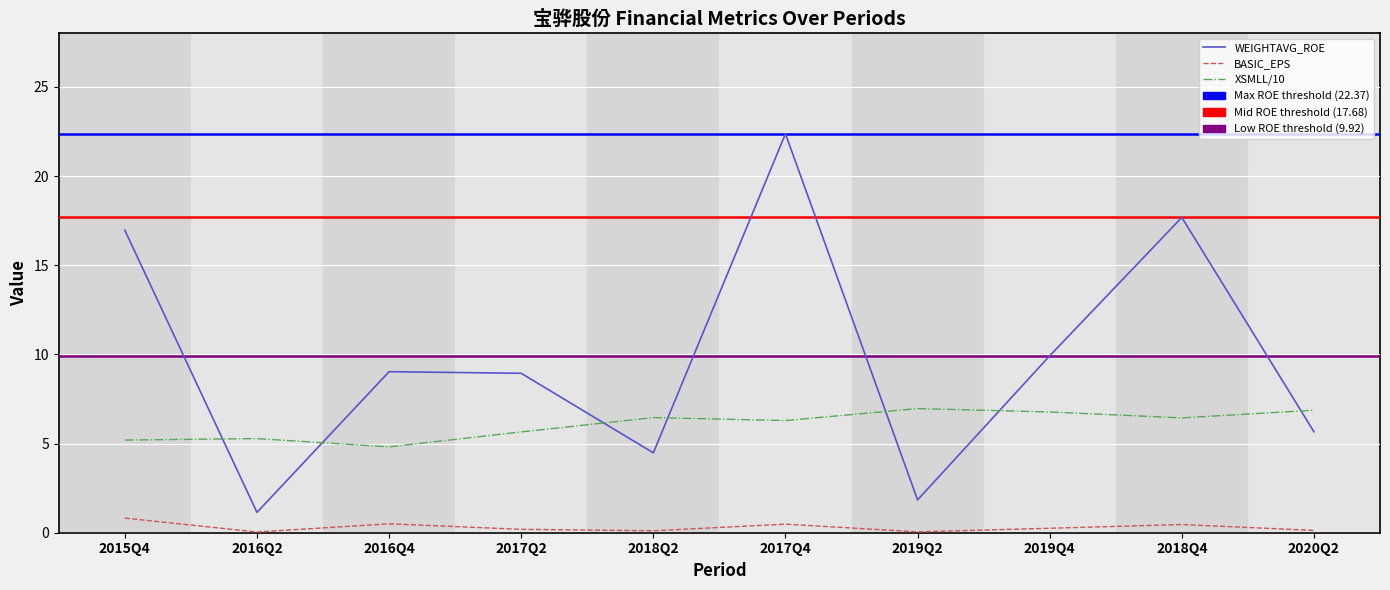

At which label is WEIGHTAVG_ROE closest to 11?

2019Q4